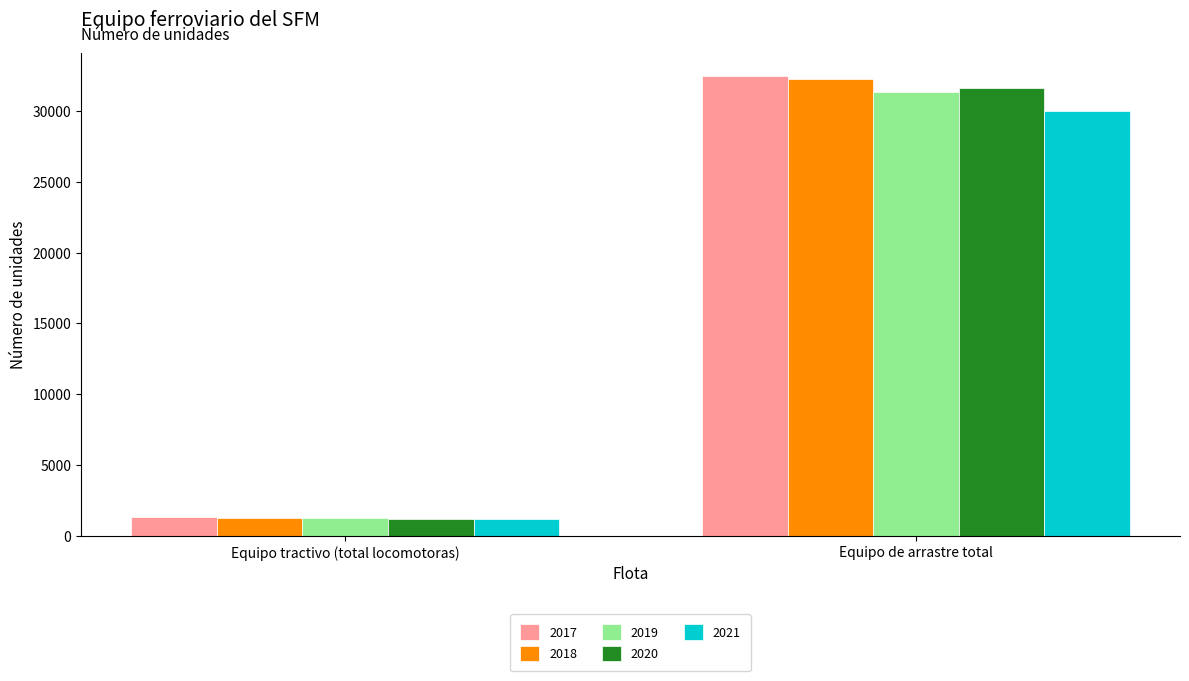

The 2020 series shows 20963 at Equipo de arrastre total. True or false?

False